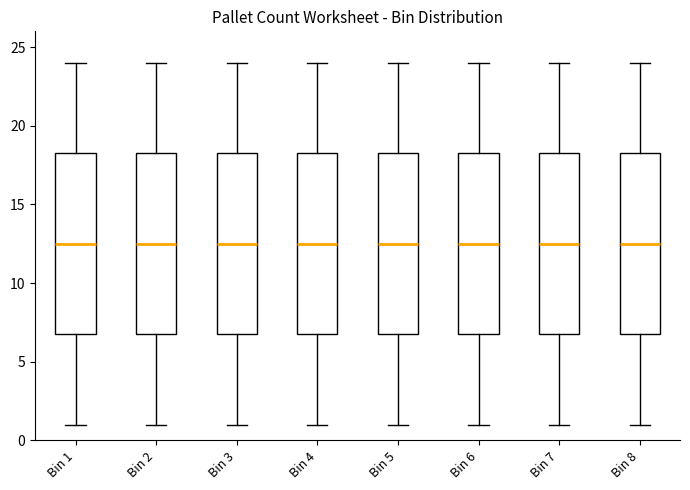

Where is the upper edge of the box for Bin 6 on the y-axis? The values are not printed on the chart, so give them approximately, as read against the axis.

18.5